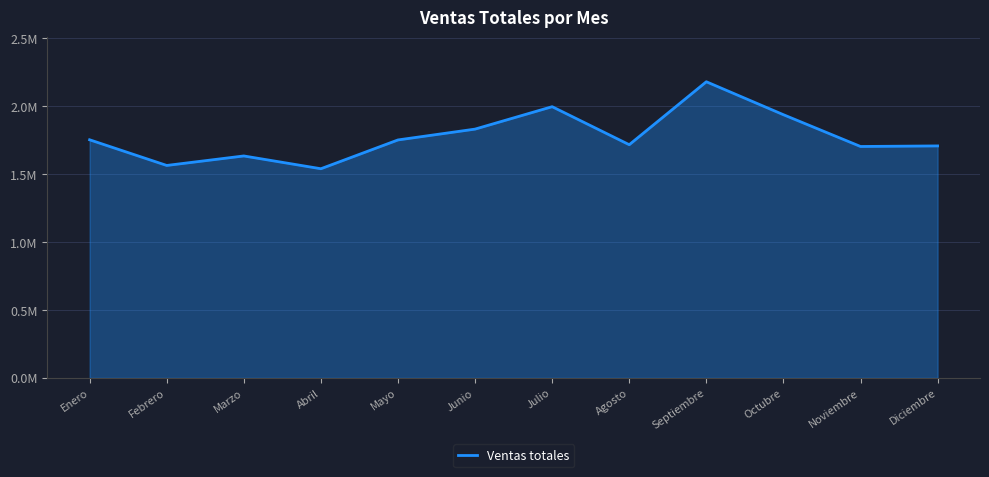

Where is the first local minimum?

Febrero